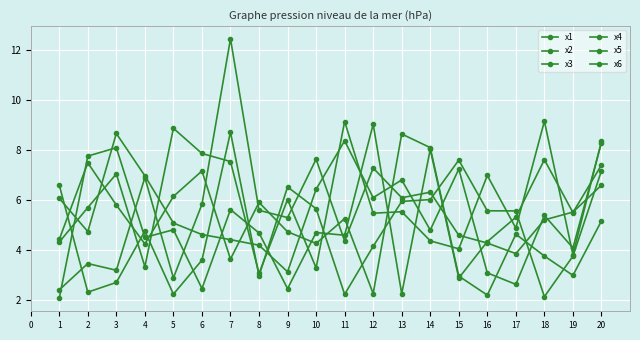

Which category has the highest value in the x5 series?

7